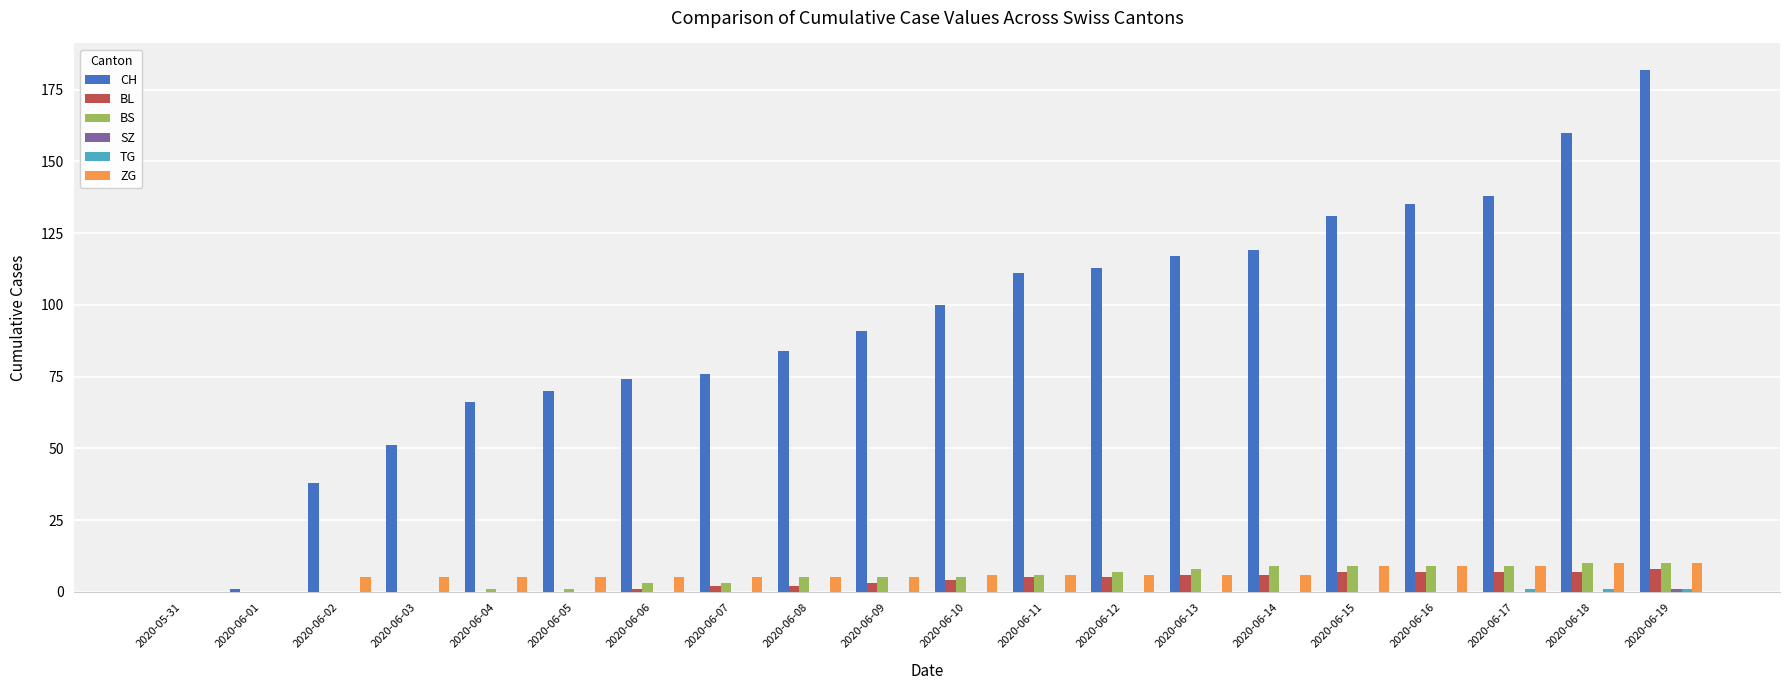

True or false: ZG has a value of 9 at 2020-06-15.

True